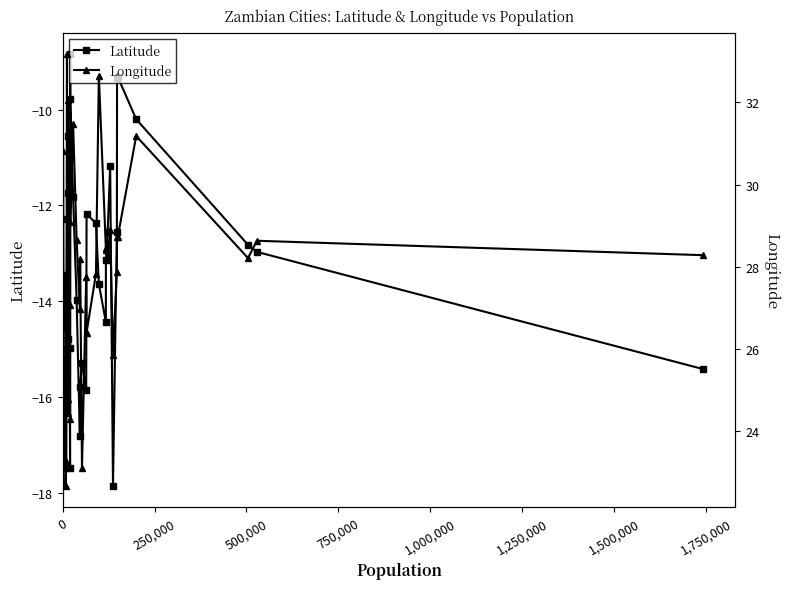

True or false: Longitude and Latitude cross at least once.

False